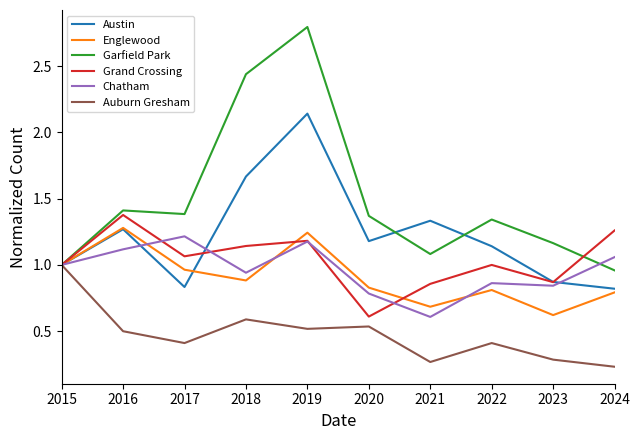

At which label does Auburn Gresham reach its minimum?

2024